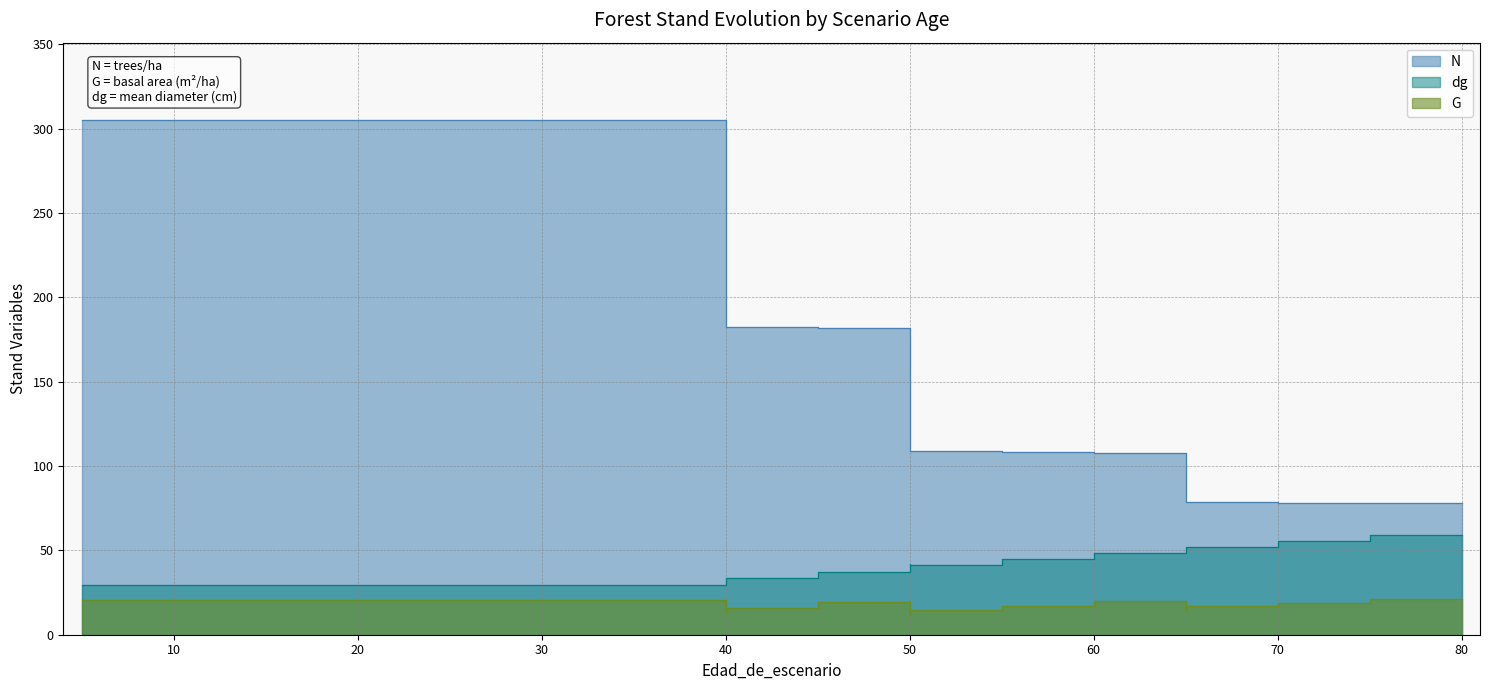

Does the chart display data point markers on the line(s)?

No